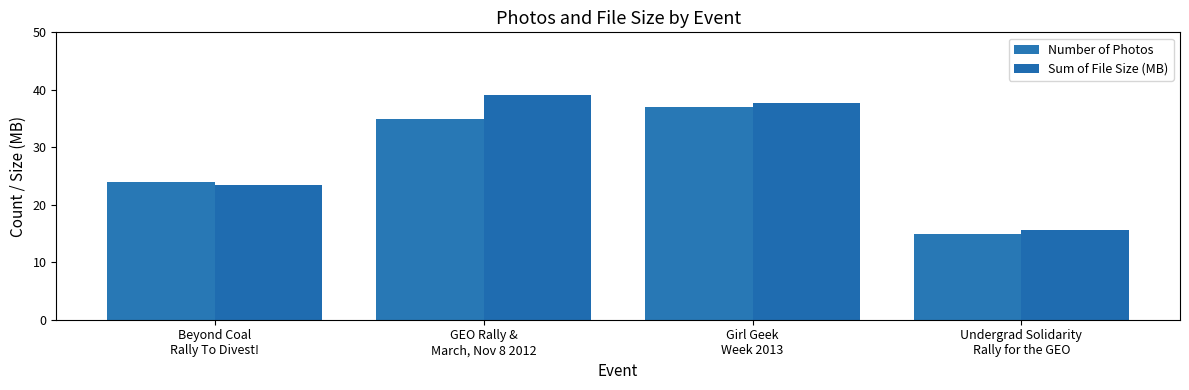

Reading left to right, transcribe all the data shown in this chart.

Number of Photos: Beyond Coal
Rally To Divest!=24.0	GEO Rally &
March, Nov 8 2012=35.0	Girl Geek
Week 2013=37.0	Undergrad Solidarity
Rally for the GEO=15.0
Sum of File Size (MB): Beyond Coal
Rally To Divest!=23.4	GEO Rally &
March, Nov 8 2012=39.1	Girl Geek
Week 2013=37.6	Undergrad Solidarity
Rally for the GEO=15.6